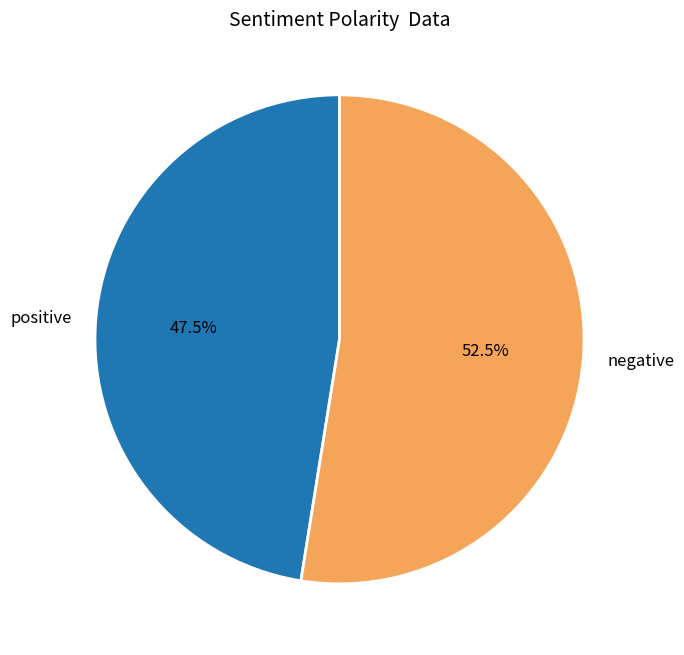

To the nearest percent, what is the difference between the largest and smallest slice percentages?

5%